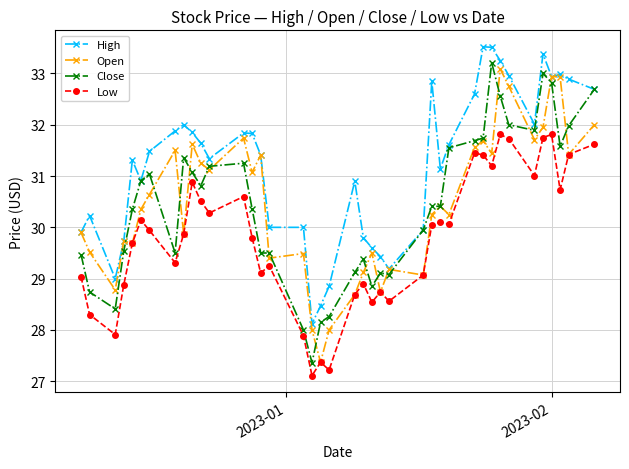

What is the highest value of the Close series?

33.2